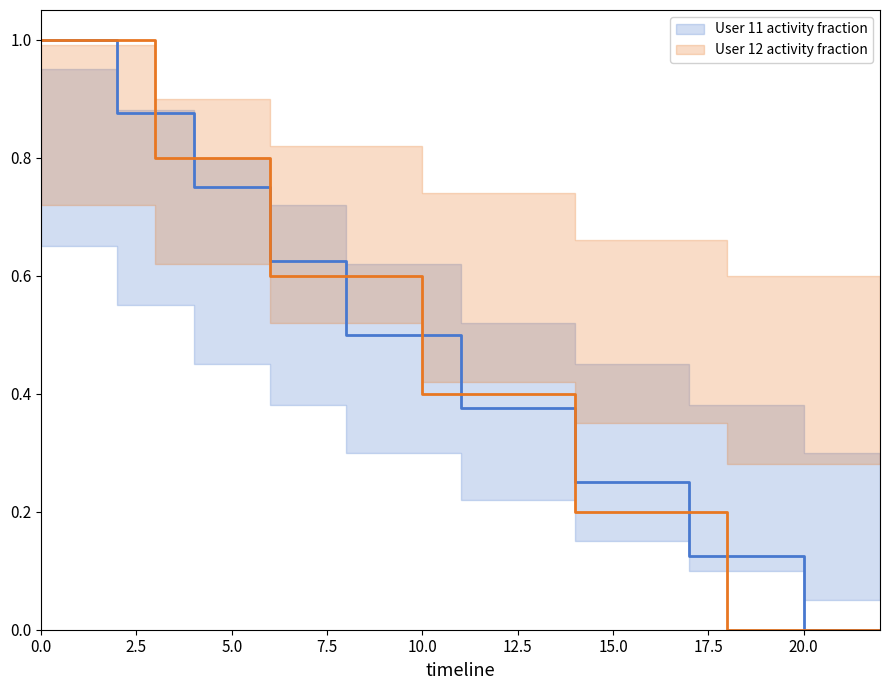

Which series changed the most between 10.0 and 22.5?

User 11 (exercises)